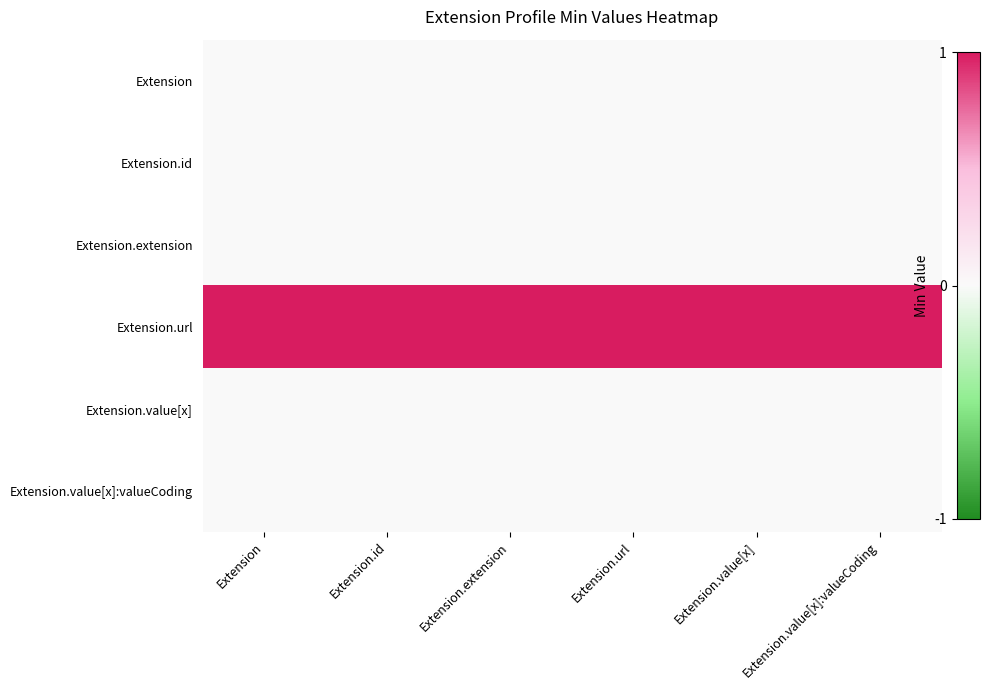

Which series has the largest range (max minus min)?

Extension